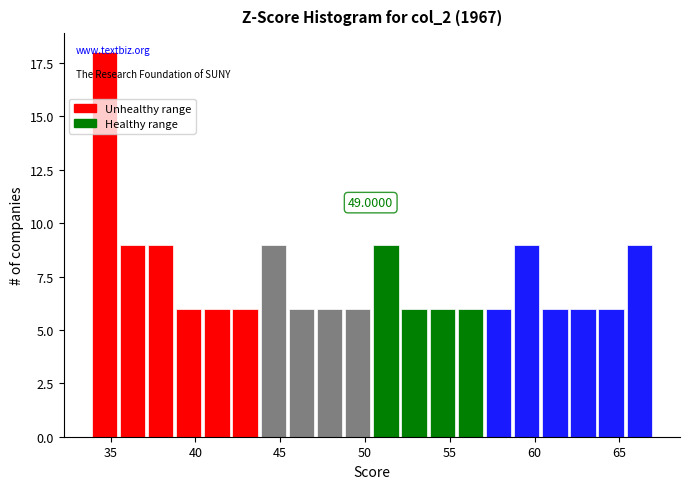

Around what value on the x-axis is the tallest bar? Give the approximate position of its centre, as read against the axis.

34.5